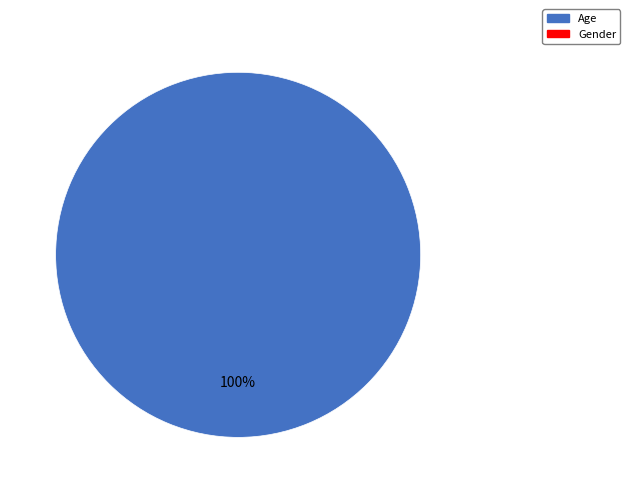

Does any single category account for the majority?

Yes